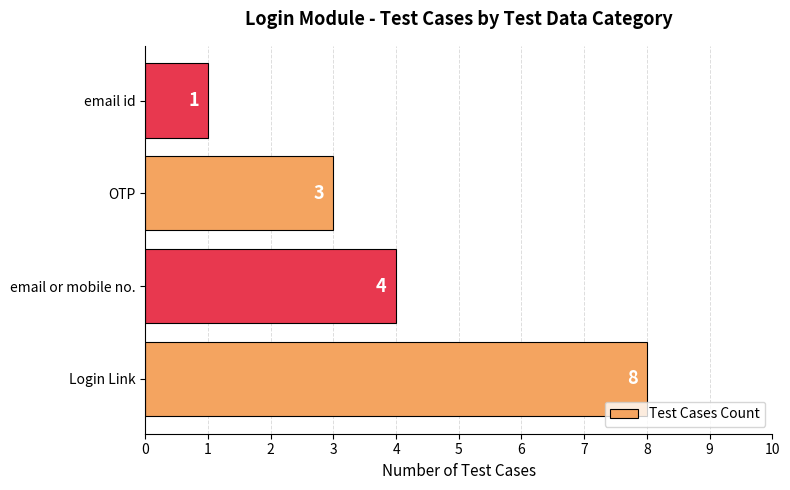

Is it true that the value at OTP is 1?

False